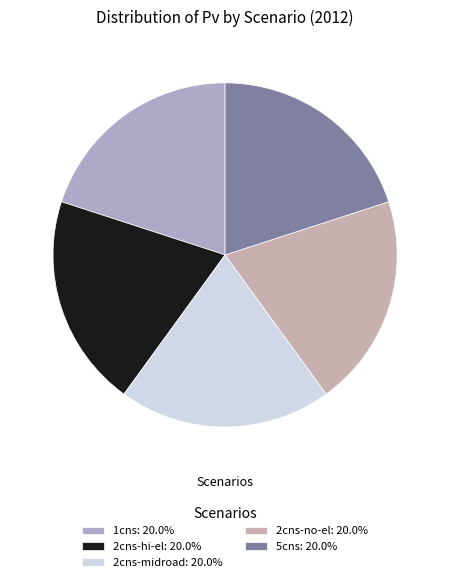

To the nearest percent, what is the combined percentage of 2cns-no-el and 2cns-hi-el?

40%